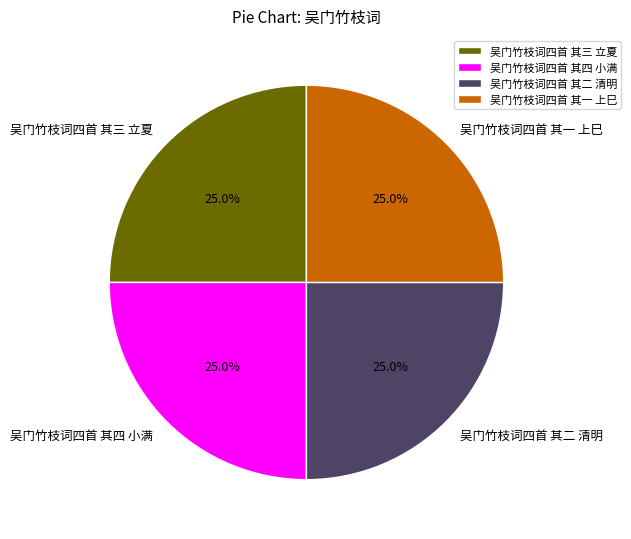

Does 吴门竹枝词四首 其二 清明 account for over 50% of the chart?

No